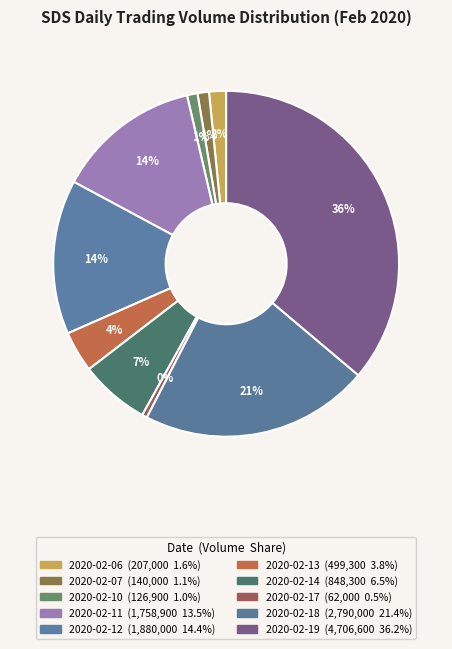

To the nearest percent, what percentage of the pie is 2020-02-18?

21%